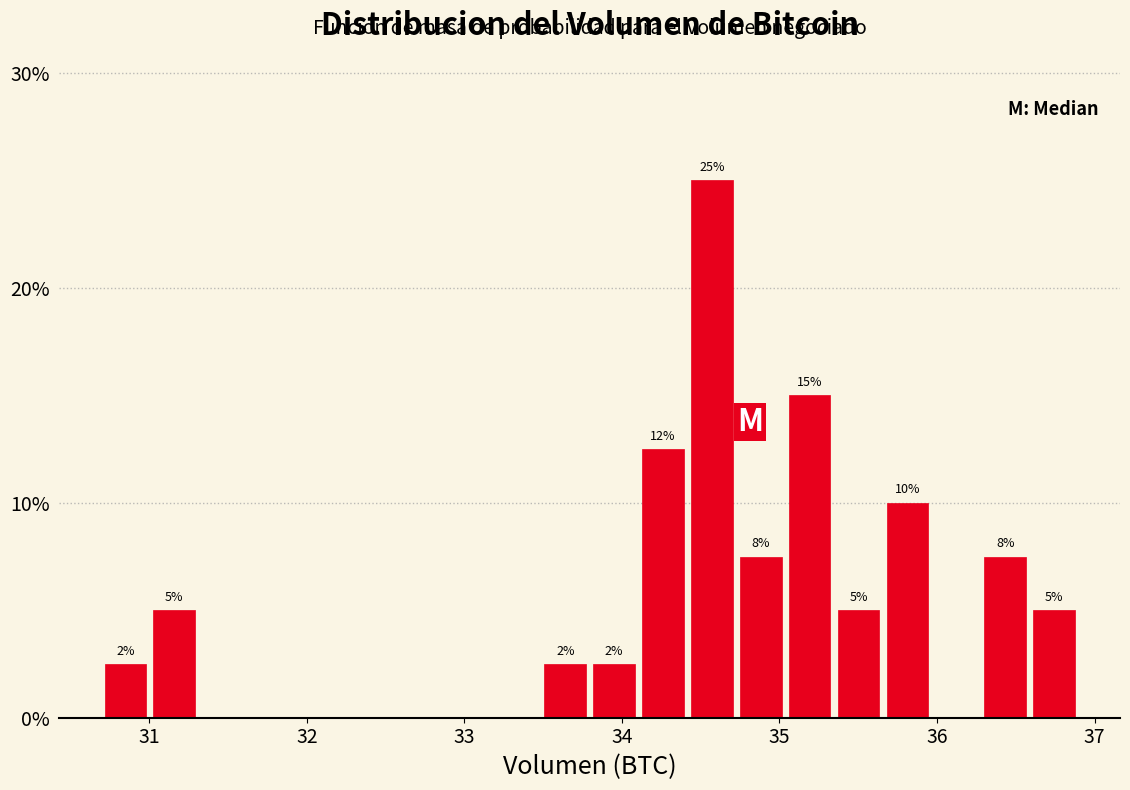

Read against the x-axis, roughly where is the centre of the tallest bar?

34.6